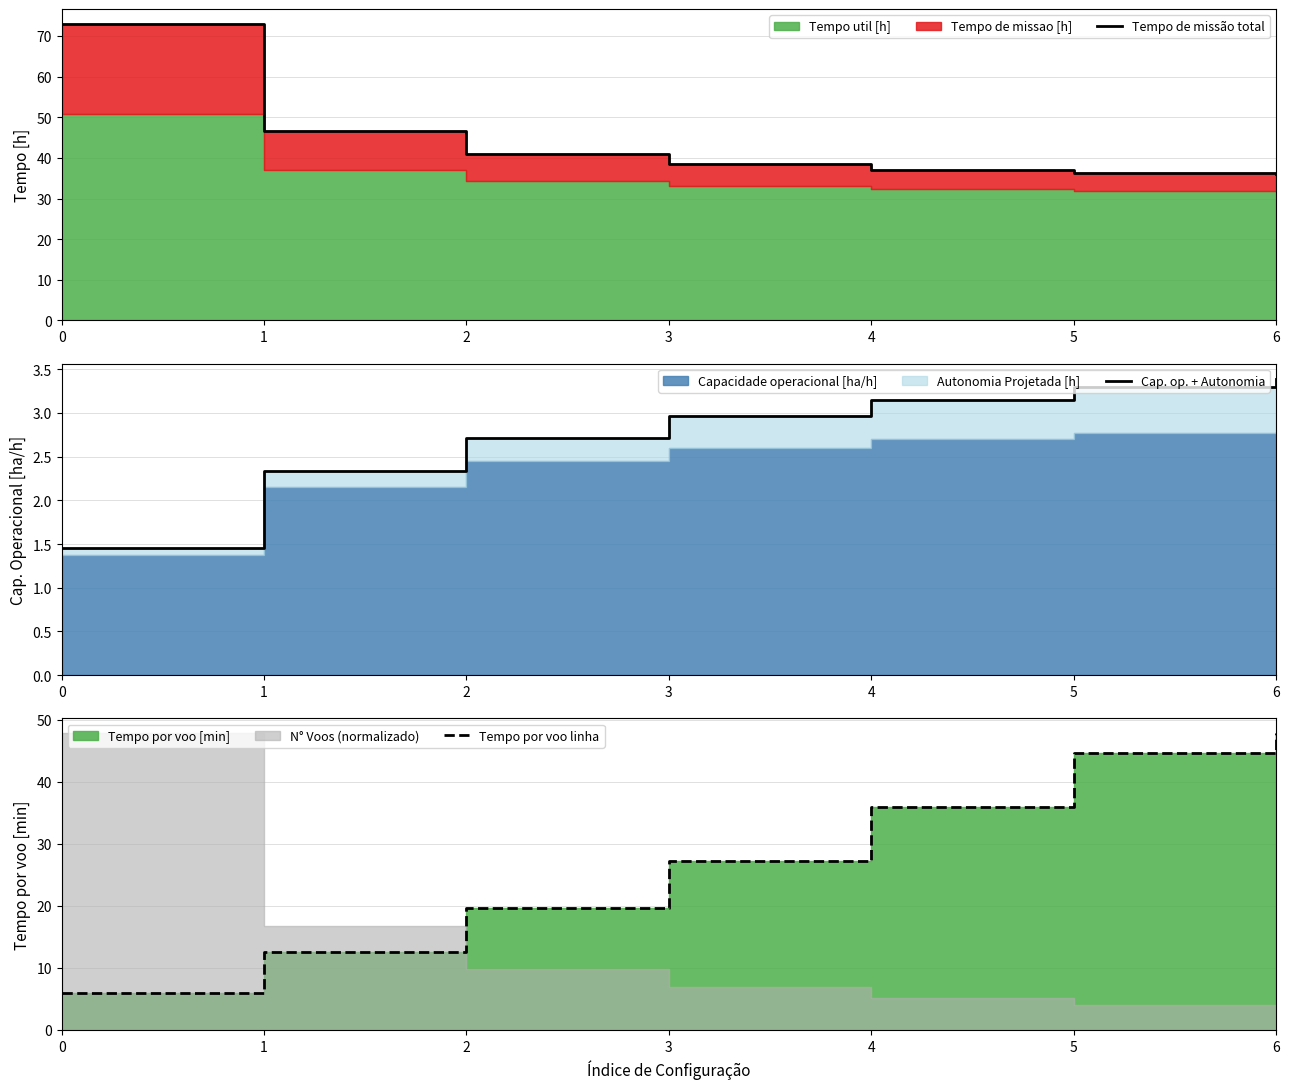

True or false: Tempo por voo linha and Cap. op. + Autonomia intersect in this chart.

False